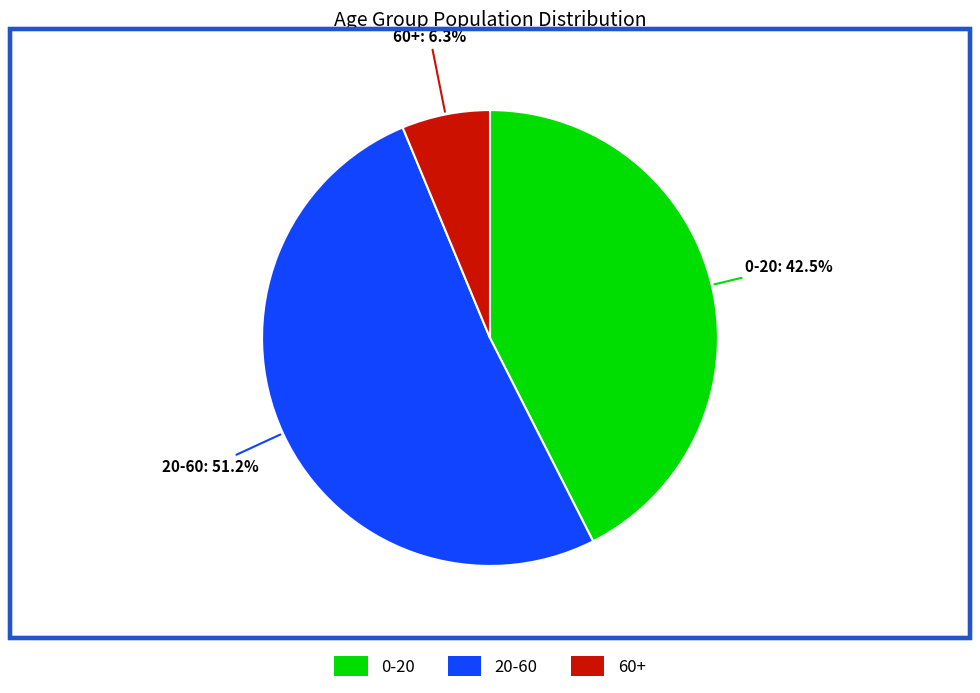

Between 20-60 and 60+, which is larger?

20-60